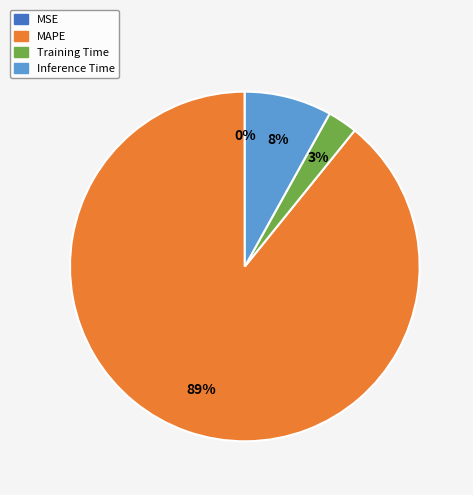

What is the largest slice in the pie chart?

MAPE